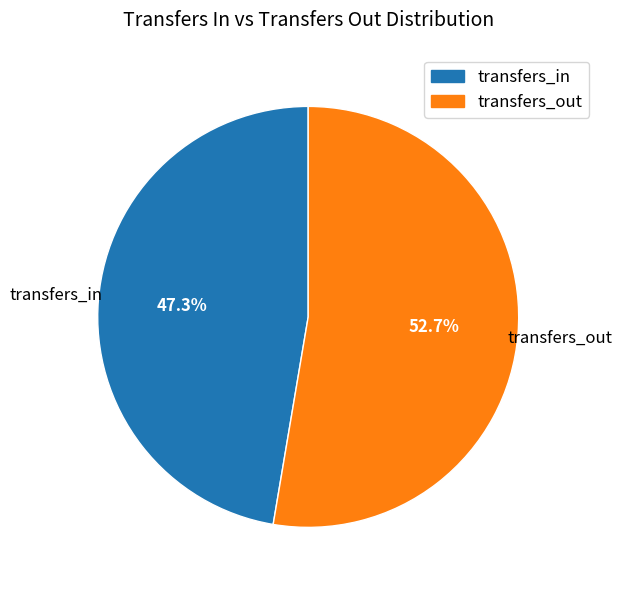

To the nearest percent, what is the average slice percentage?

50%